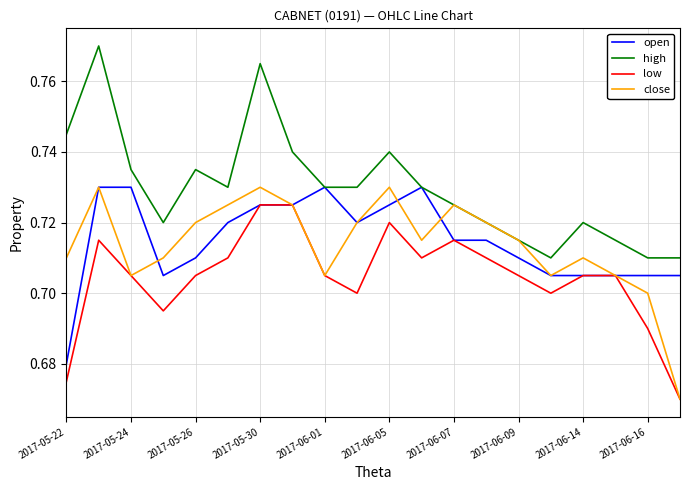

Which series has the largest total across all categories?

high